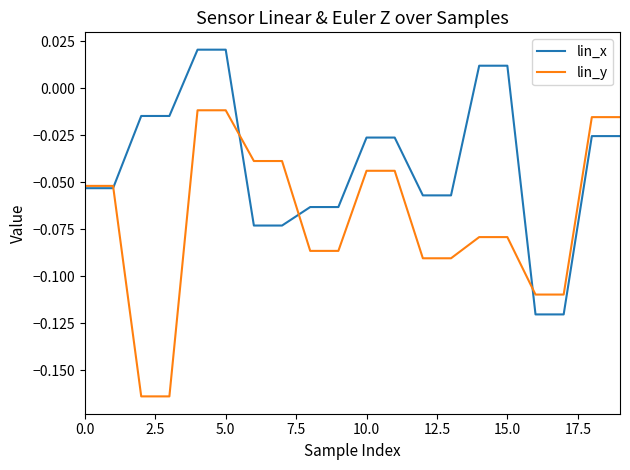

Which series has the widest spread of values?

lin_y